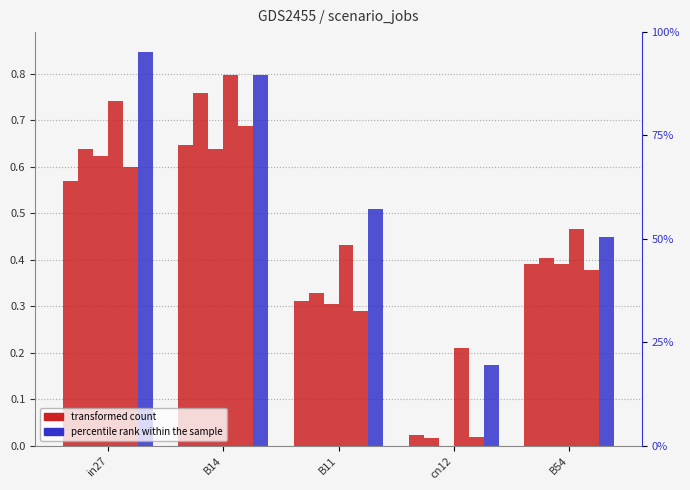

What is the average value of the job136_scenario0_262 series?

0.4